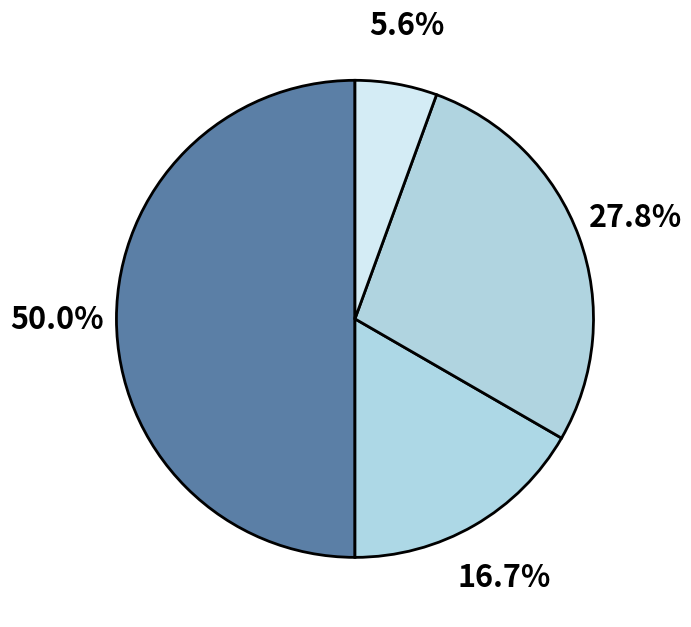

How many slices are in this pie chart?

4